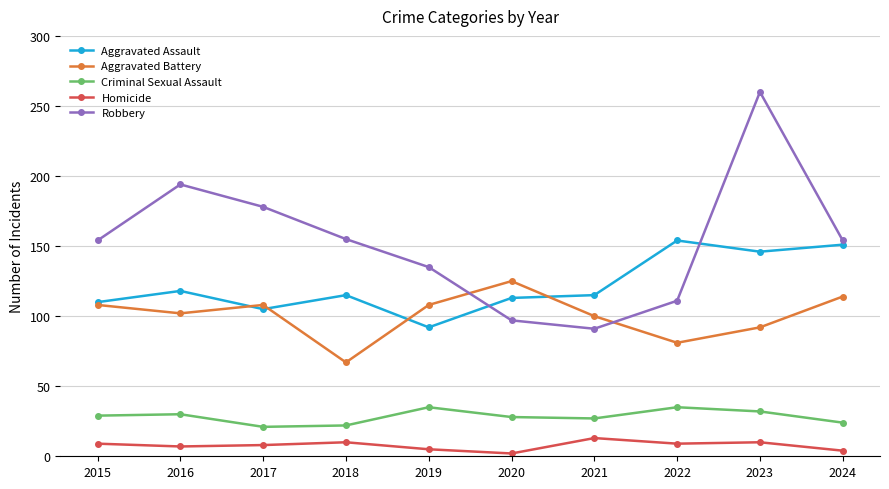

Which series has the largest range (max minus min)?

Robbery